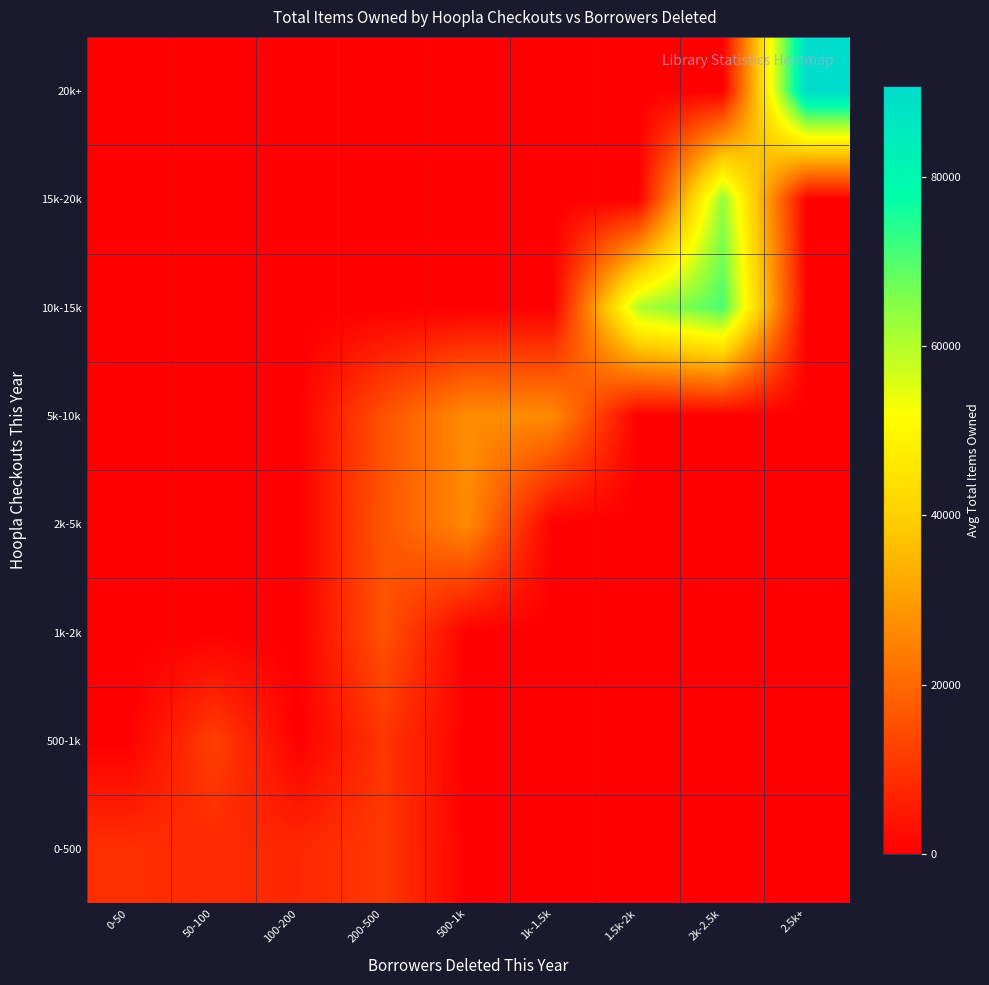

Reading left to right, list all the values displayed in this chart.

0-500: 0-50=9092.5	50-100=7925.7	100-200=7738.4	200-500=10888.0	500-1k=0.0	1k-1.5k=0.0	1.5k-2k=0.0	2k-2.5k=0.0	2.5k+=0.0
500-1k: 0-50=0.0	50-100=12056.0	100-200=0.0	200-500=10090.0	500-1k=0.0	1k-1.5k=0.0	1.5k-2k=0.0	2k-2.5k=0.0	2.5k+=0.0
1k-2k: 0-50=0.0	50-100=0.0	100-200=0.0	200-500=15818.3	500-1k=0.0	1k-1.5k=0.0	1.5k-2k=0.0	2k-2.5k=0.0	2.5k+=0.0
2k-5k: 0-50=0.0	50-100=0.0	100-200=0.0	200-500=16415.0	500-1k=26411.3	1k-1.5k=0.0	1.5k-2k=0.0	2k-2.5k=0.0	2.5k+=0.0
5k-10k: 0-50=0.0	50-100=0.0	100-200=0.0	200-500=15728.0	500-1k=27124.0	1k-1.5k=26507.0	1.5k-2k=0.0	2k-2.5k=0.0	2.5k+=0.0
10k-15k: 0-50=0.0	50-100=0.0	100-200=0.0	200-500=0.0	500-1k=0.0	1k-1.5k=0.0	1.5k-2k=60297.0	2k-2.5k=70740.0	2.5k+=0.0
15k-20k: 0-50=0.0	50-100=0.0	100-200=0.0	200-500=0.0	500-1k=0.0	1k-1.5k=0.0	1.5k-2k=0.0	2k-2.5k=63292.0	2.5k+=0.0
20k+: 0-50=0.0	50-100=0.0	100-200=0.0	200-500=0.0	500-1k=0.0	1k-1.5k=0.0	1.5k-2k=0.0	2k-2.5k=0.0	2.5k+=90709.0